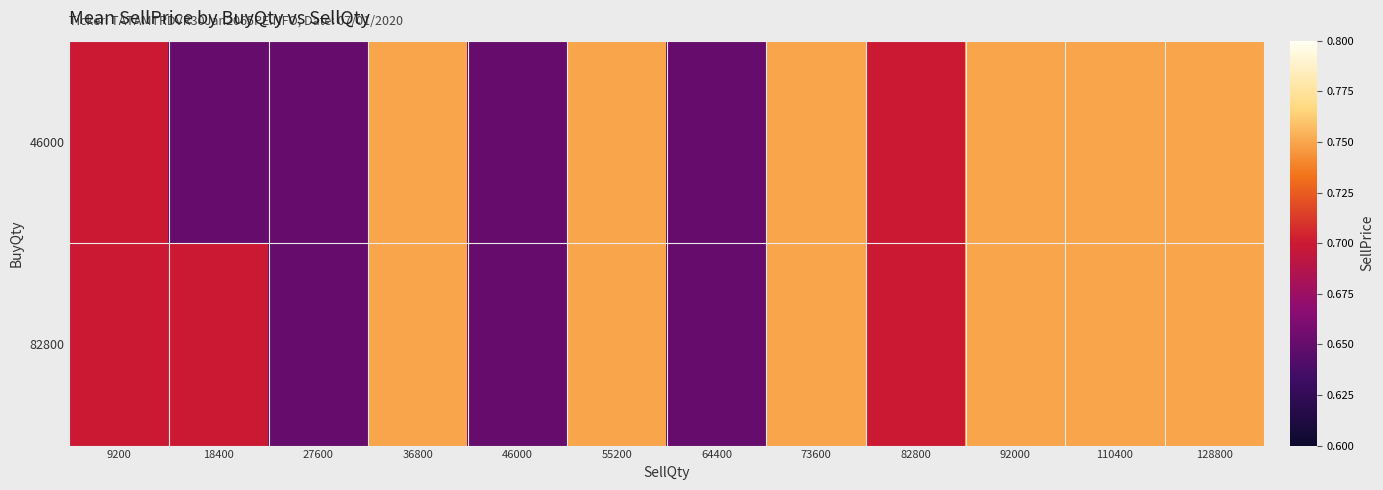

Rank the series by their maximum value, from lowest to highest.

46000, 82800